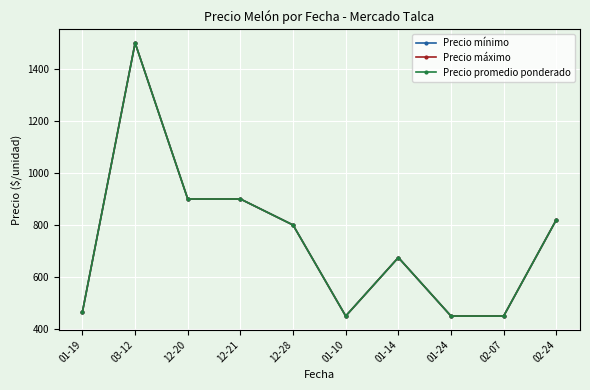

At which category is the sum across all series the highest?

03-12